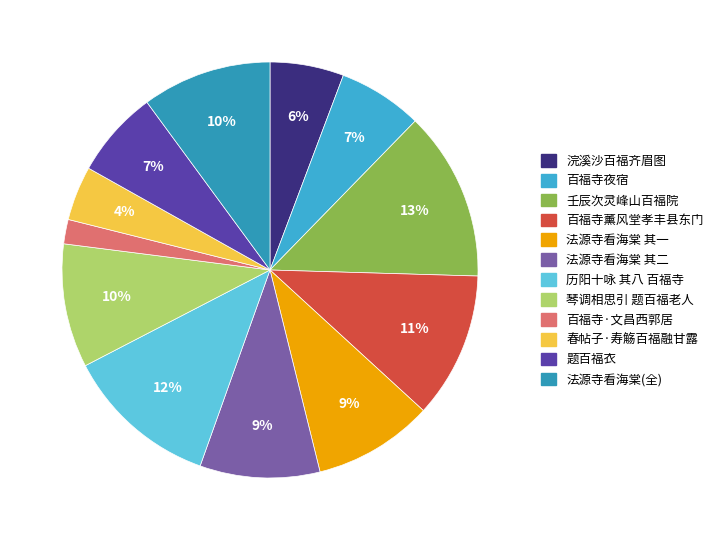

How many slices are in this pie chart?

12